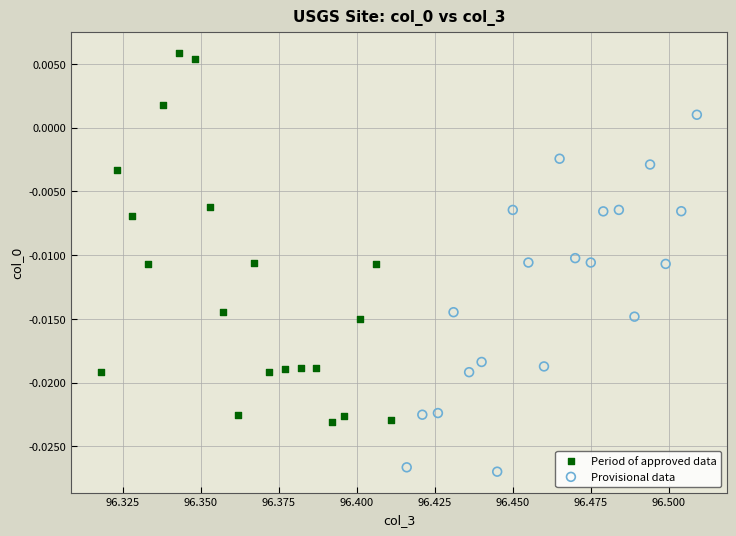

Which series reaches the minimum Y coordinate?

Provisional data